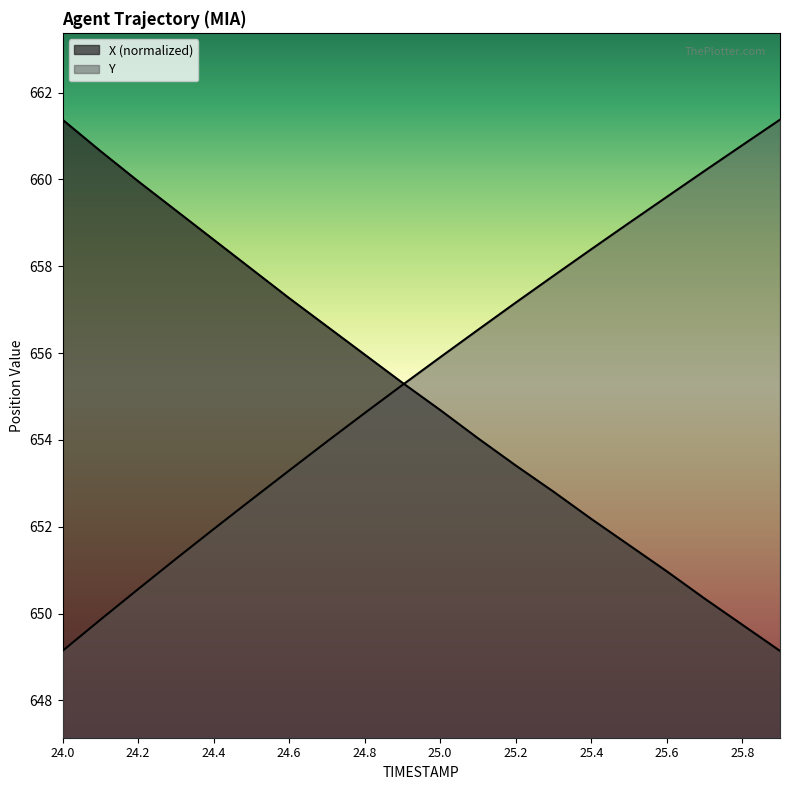

What is the average value of the Y series?

655.5